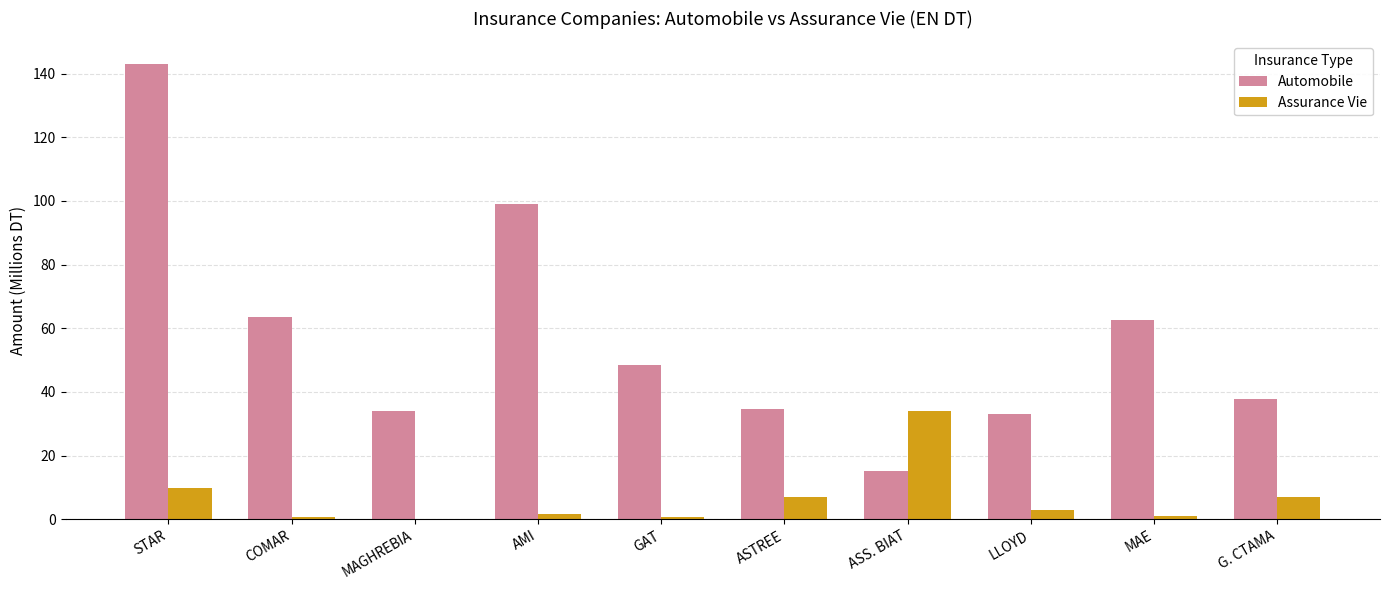

Which series has the largest range (max minus min)?

Automobile